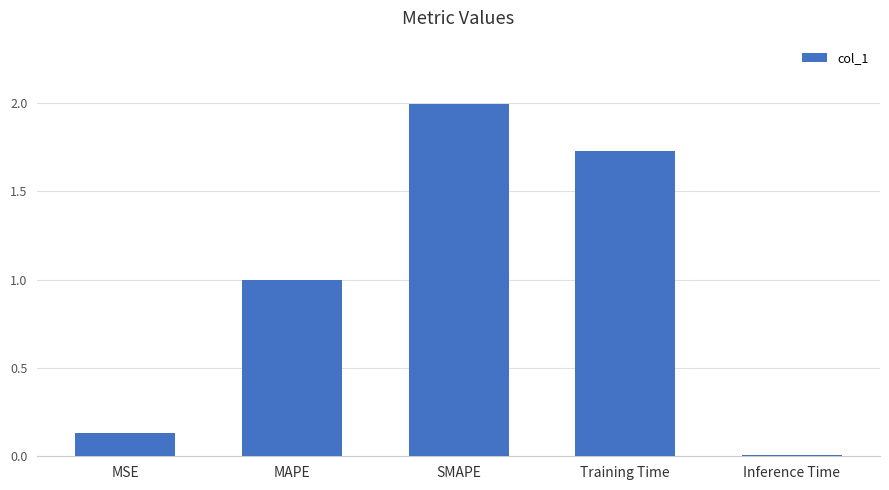

What is the sum of all values?

4.9